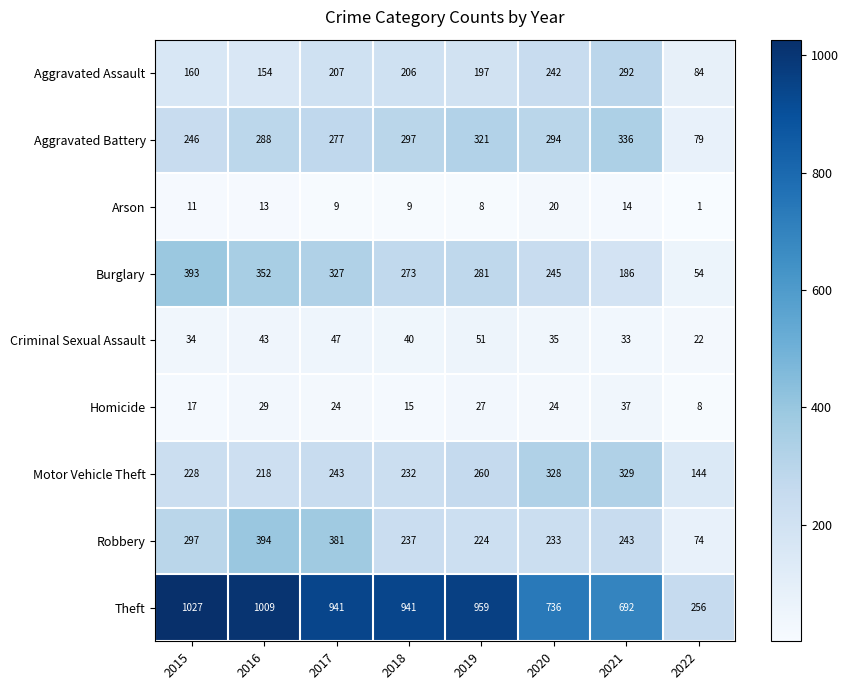

How many data points does each series have?

8